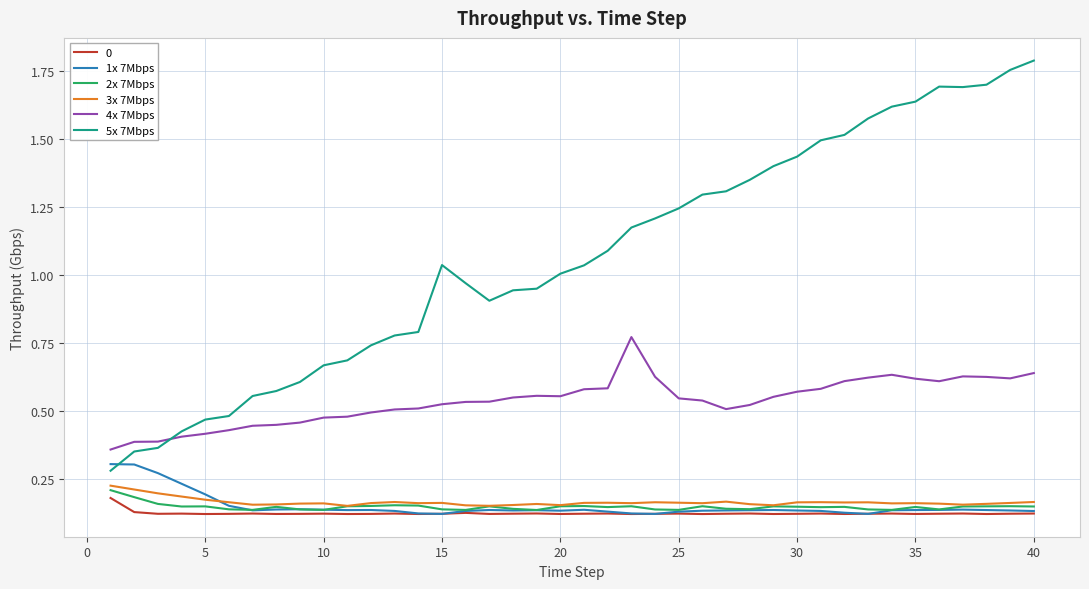

True or false: 1x 7Mbps and 2x 7Mbps intersect in this chart.

True